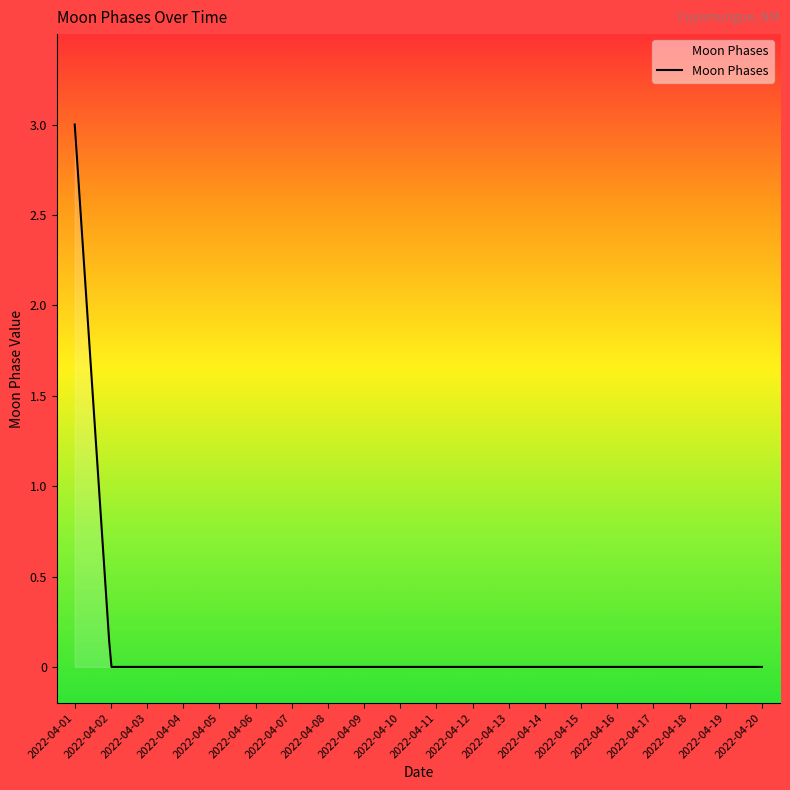

What is the maximum value shown in the chart?

3.0